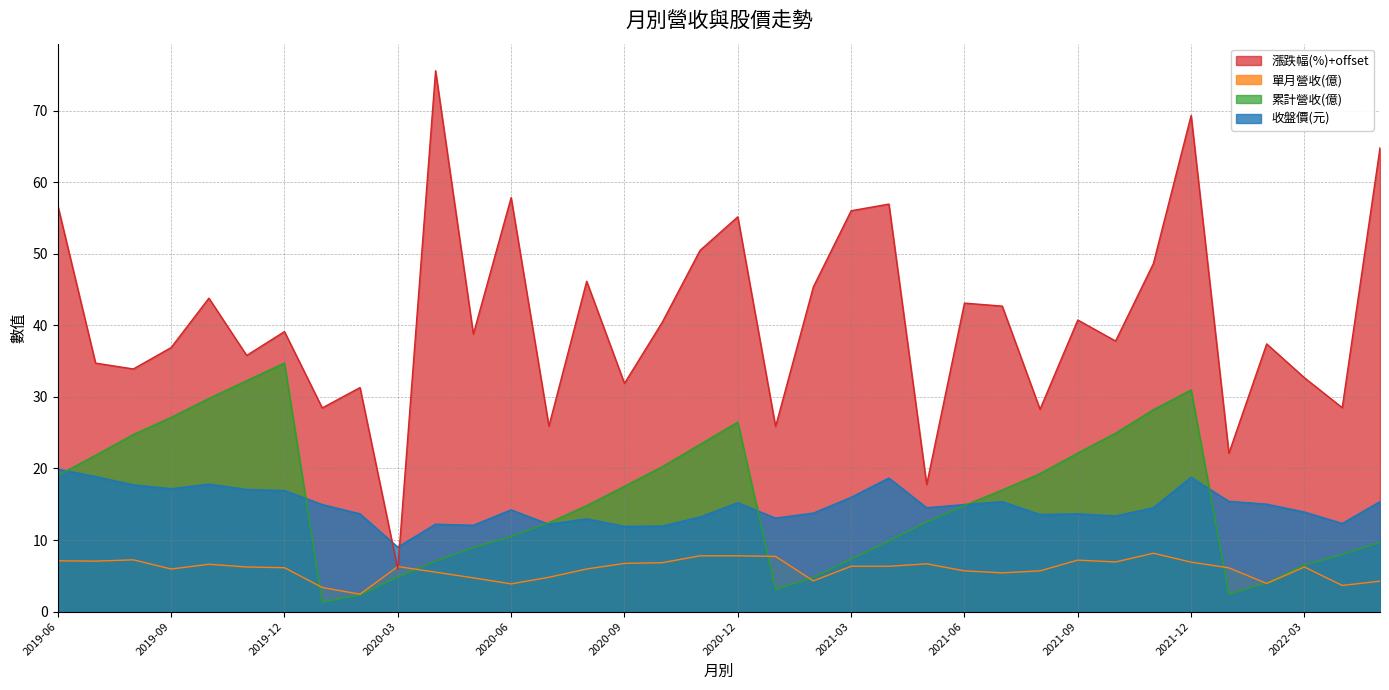

Reading left to right, transcribe all the data shown in this chart.

單月營收(億): 7.1	7.1	7.2	6.0	6.6	6.2	6.1	3.4	2.4	6.3	5.5	4.7	3.9	4.8	6.0	6.7	6.8	7.8	7.8	7.7	4.3	6.3	6.3	6.7	5.7	5.4	5.7	7.2	6.9	8.2	6.9	6.1	3.9	6.2	3.7	4.3
累計營收(億): 19.0	21.8	24.7	27.1	29.8	32.3	34.7	1.4	2.3	4.8	7.1	9.0	10.5	12.4	14.8	17.5	20.2	23.4	26.5	3.1	4.8	7.3	9.9	12.6	14.8	17.0	19.3	22.2	24.9	28.2	31.0	2.4	4.0	6.5	8.0	9.7
收盤價(元): 19.9	18.9	17.7	17.1	17.8	17.1	16.9	14.9	13.7	9.0	12.2	12.1	14.2	12.2	12.9	11.9	11.9	13.2	15.2	13.1	13.8	15.9	18.6	14.5	14.9	15.3	13.6	13.7	13.3	14.5	18.8	15.4	15.0	13.9	12.3	15.3
漲跌幅(%): 56.7	34.7	33.9	36.9	43.8	35.8	39.1	28.5	31.3	5.9	75.6	38.8	57.8	25.9	46.1	31.9	40.4	50.5	55.1	25.9	45.4	56.0	56.9	17.8	43.1	42.7	28.3	40.7	37.8	48.6	69.3	22.1	37.4	32.7	28.5	64.8